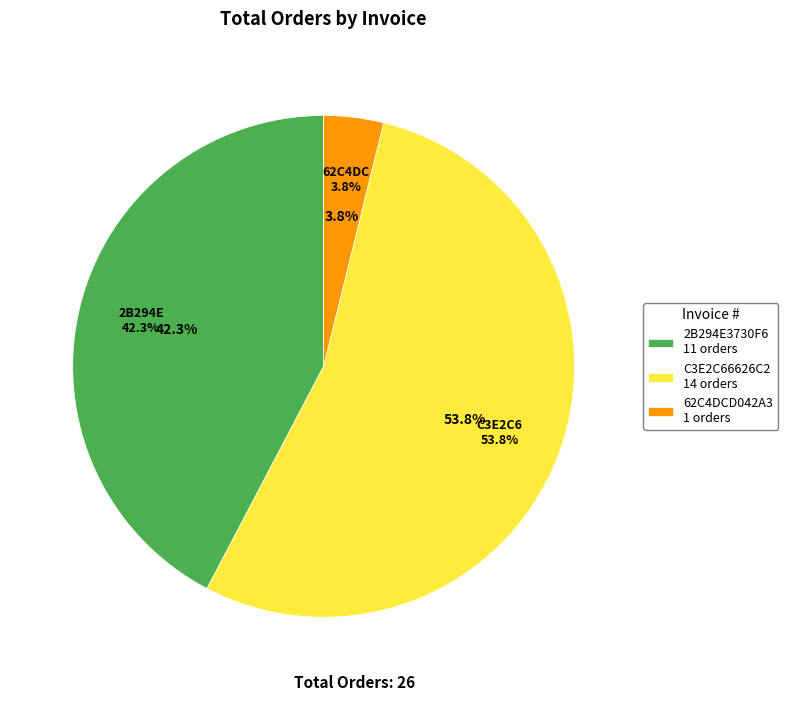

True or false: C3E2C66626C2 accounts for 47% of the total.

False